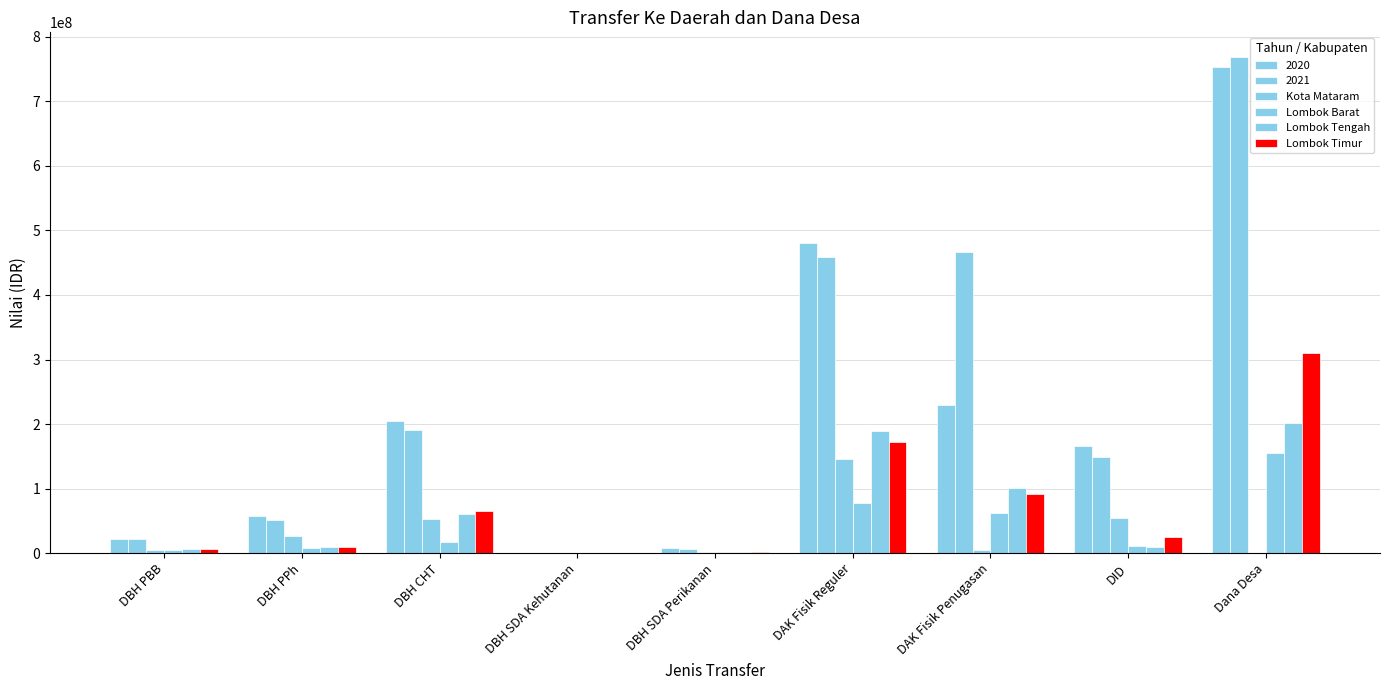

List the labels in order of Kota Mataram value, smallest first.

Dana Desa, DBH SDA Kehutanan, DBH SDA Perikanan, DBH PBB, DAK Fisik Penugasan, DBH PPh, DBH CHT, DID, DAK Fisik Reguler